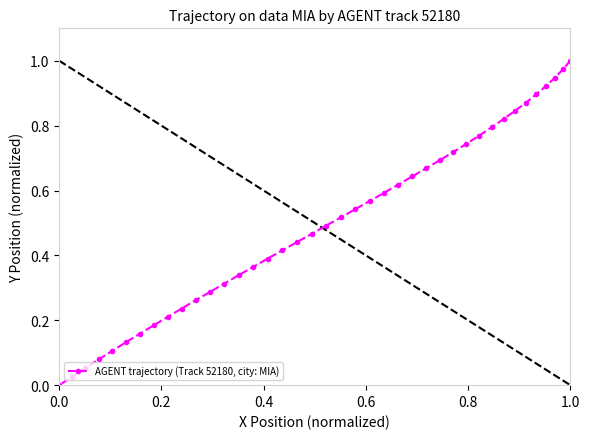

What is the sum of all values?

20.1